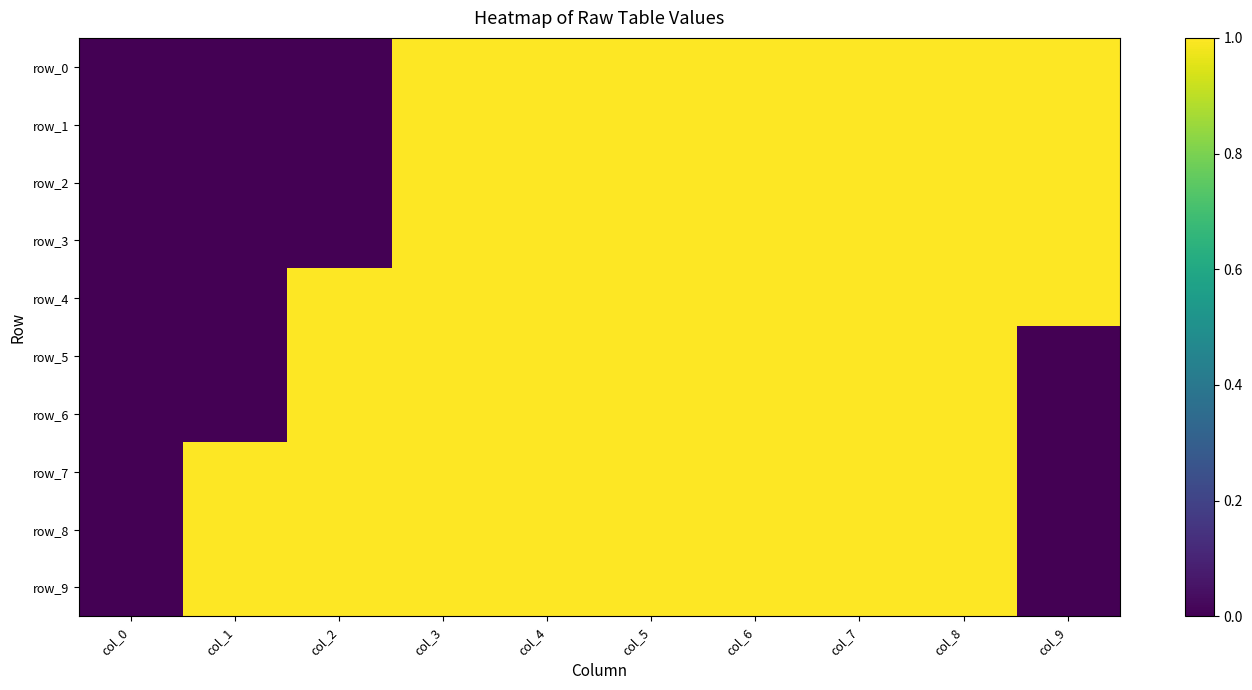

The row_4 series shows 1 at col_8. True or false?

True